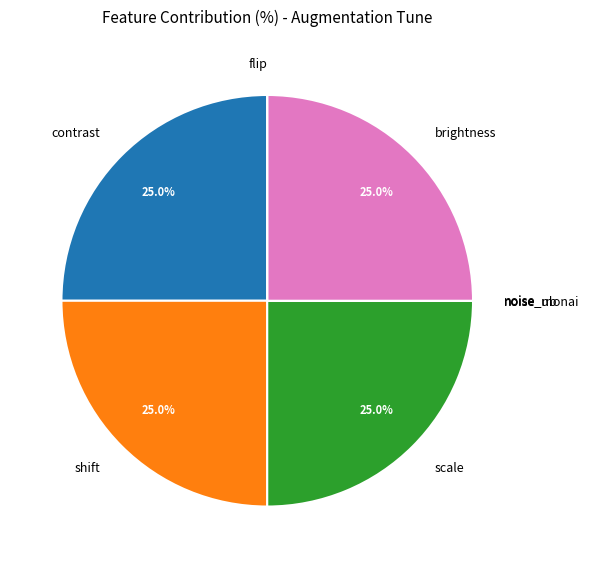

Does shift represent more than half of the total?

No